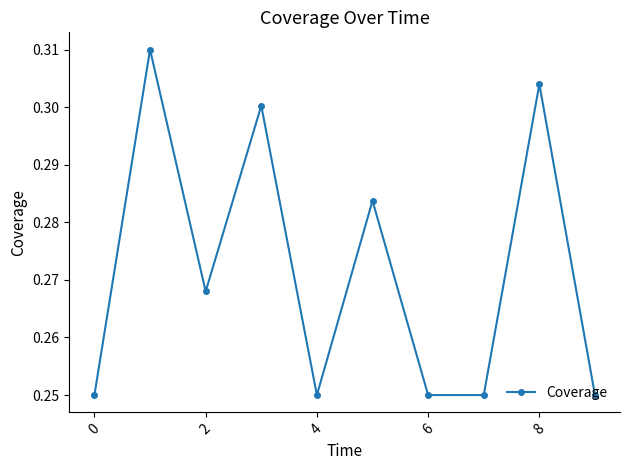

Count the values in the range 0 to 1.

10